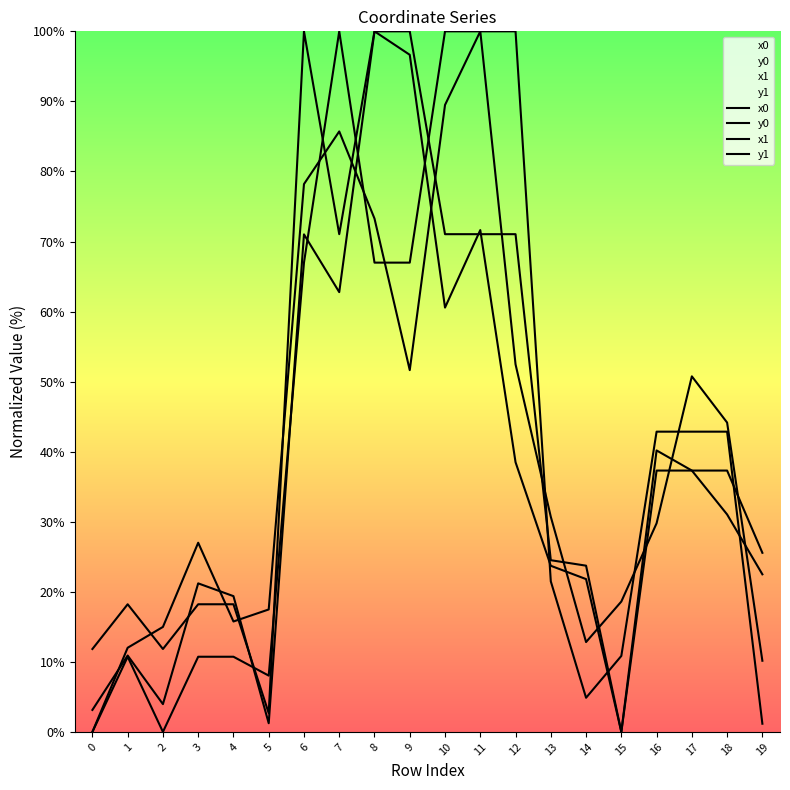

Count the number of data series in this chart.

4